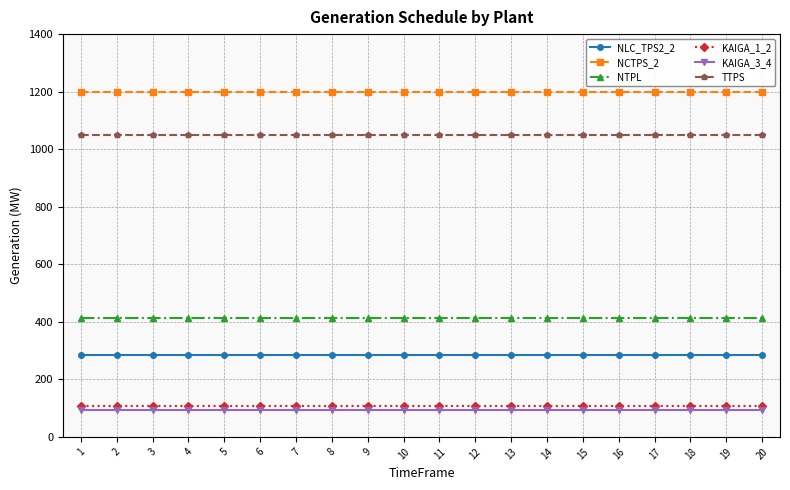

Reading left to right, list all the values displayed in this chart.

NLC_TPS2_2: 283	283	283	283	283	283	283	283	283	283	283	283	283	283	283	283	283	283	283	283
NCTPS_2: 1200	1200	1200	1200	1200	1200	1200	1200	1200	1200	1200	1200	1200	1200	1200	1200	1200	1200	1200	1200
NTPL: 414	414	414	414	414	414	414	414	414	414	414	414	414	414	414	414	414	414	414	414
KAIGA_1_2: 108	108	108	108	108	108	108	108	108	108	108	108	108	108	108	108	108	108	108	108
KAIGA_3_4: 95	95	95	95	95	95	95	95	95	95	95	95	95	95	95	95	95	95	95	95
TTPS: 1050	1050	1050	1050	1050	1050	1050	1050	1050	1050	1050	1050	1050	1050	1050	1050	1050	1050	1050	1050